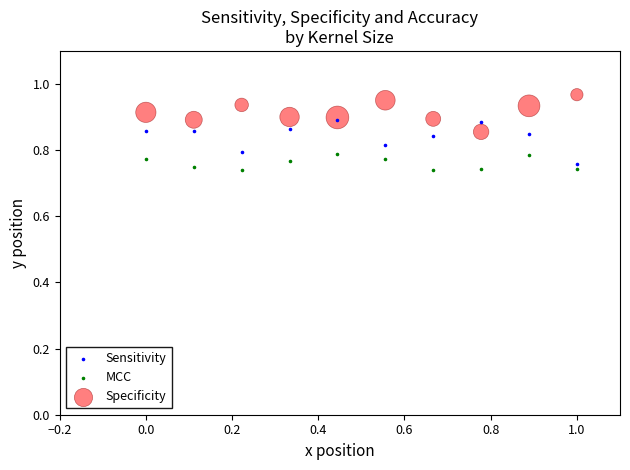

What are all the series names shown in the legend?

Sensitivity, MCC, Specificity